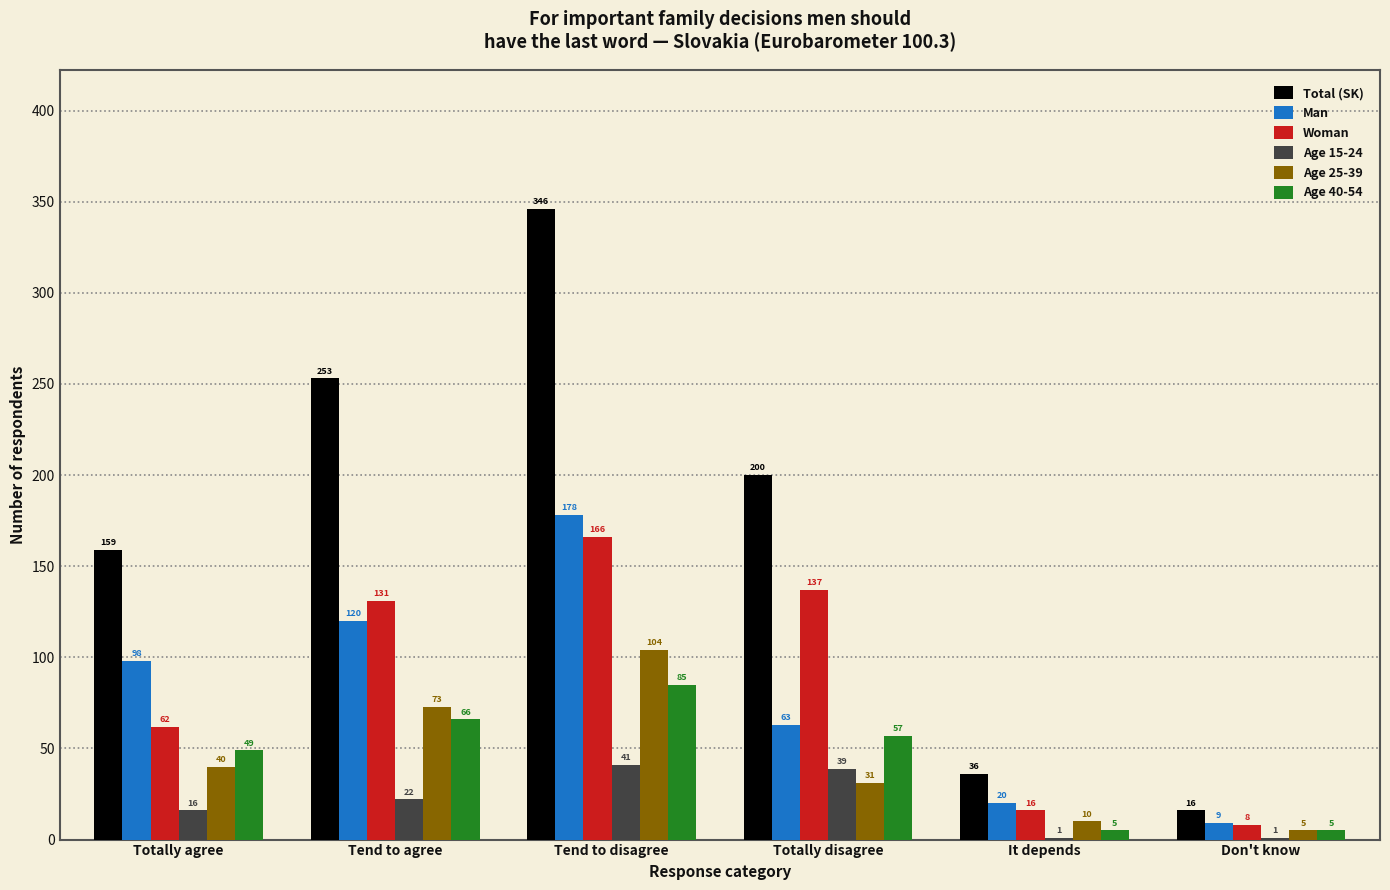

Reading left to right, list all the values displayed in this chart.

Total (SK): 159	253	346	200	36	16
Man: 98	120	178	63	20	9
Woman: 62	131	166	137	16	8
Age 15-24: 16	22	41	39	1	1
Age 25-39: 40	73	104	31	10	5
Age 40-54: 49	66	85	57	5	5